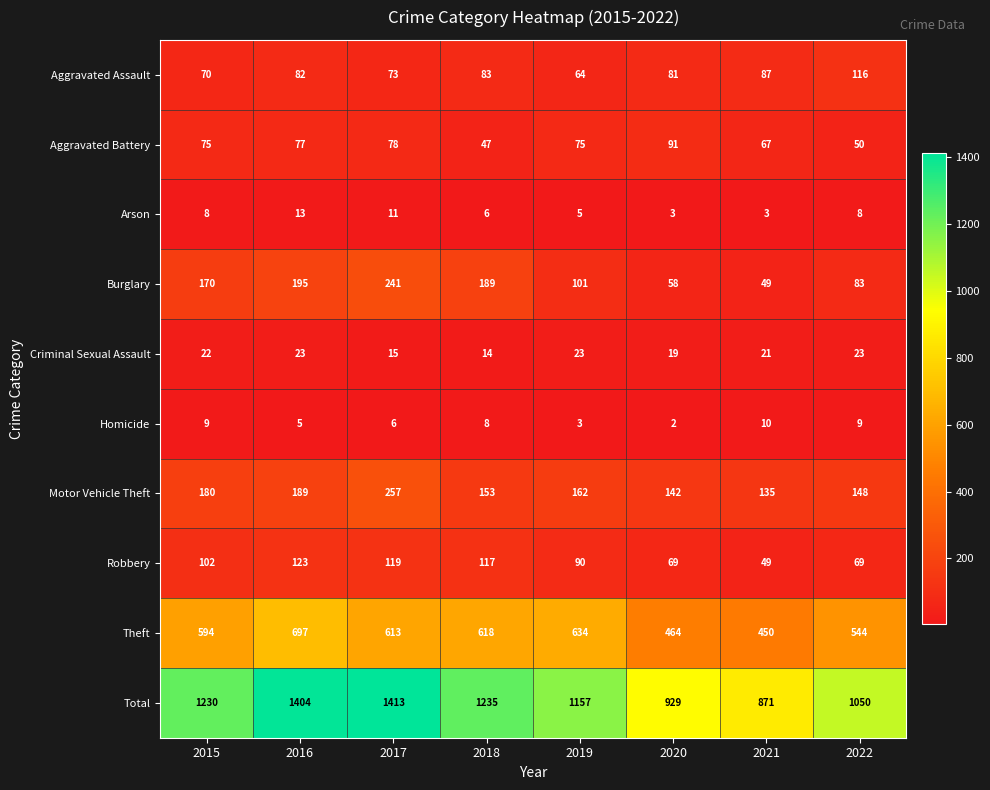

At which category does the chart reach its peak across all series?

2017